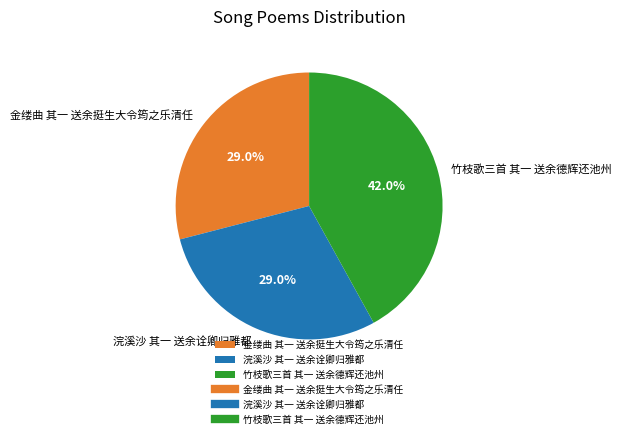

What is the largest slice in the pie chart?

竹枝歌三首 其一 送余德辉还池州